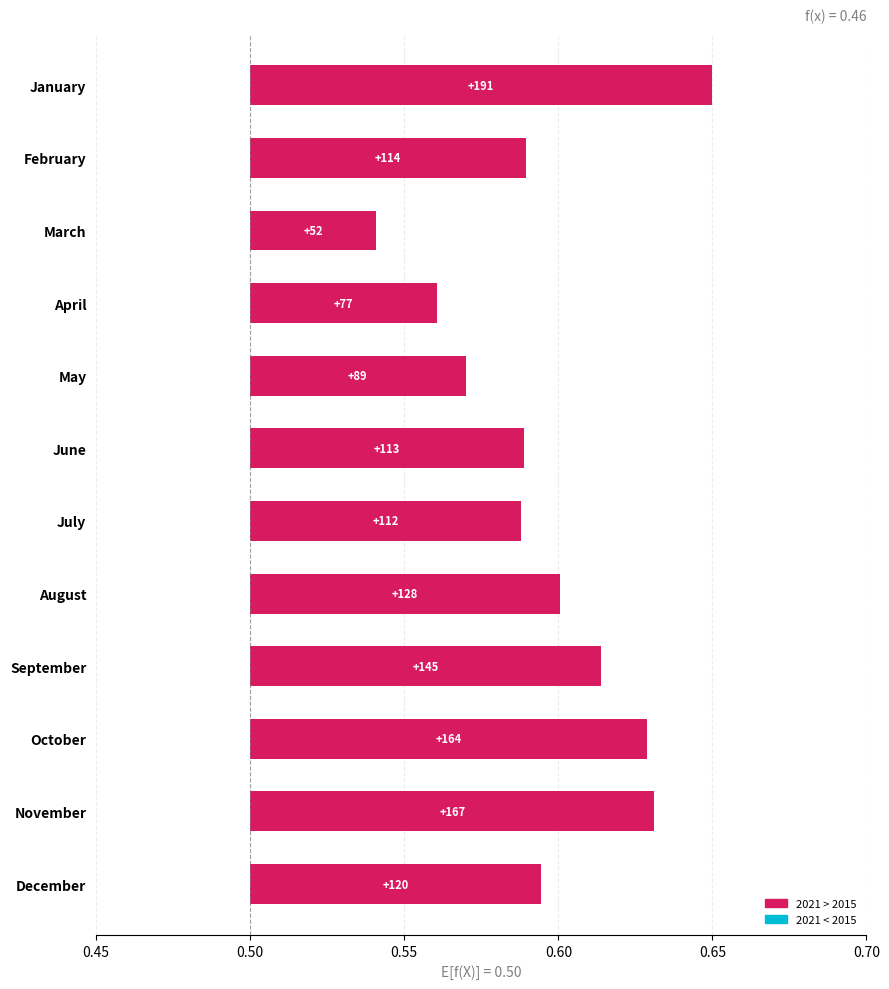

Reading left to right, transcribe all the data shown in this chart.

0.2	0.1	0.0	0.1	0.1	0.1	0.1	0.1	0.1	0.1	0.1	0.1